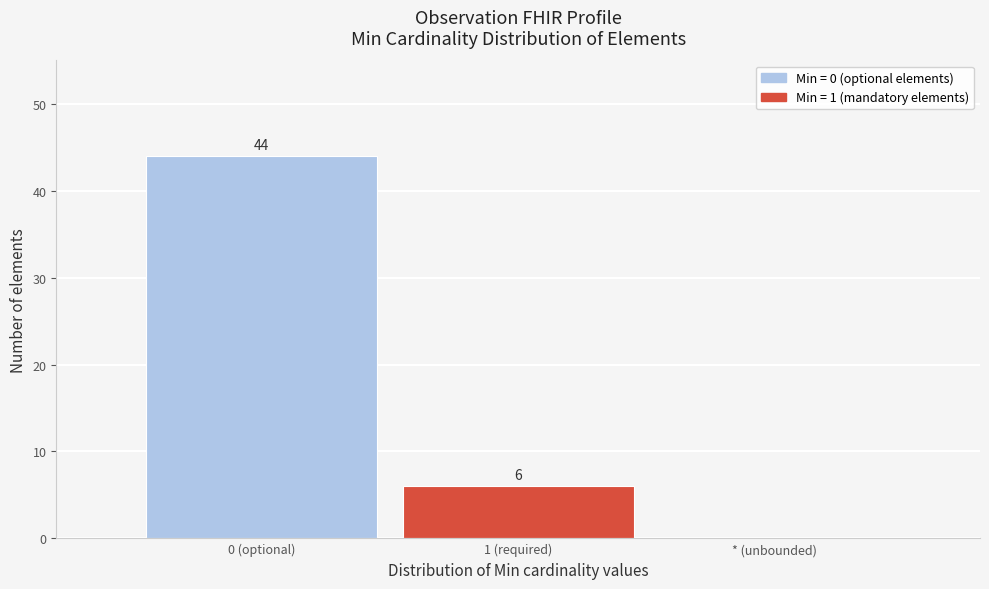

Reading left to right, extract all data points from this chart.

0 (optional)=44	1 (required)=6	* (unbounded)=0